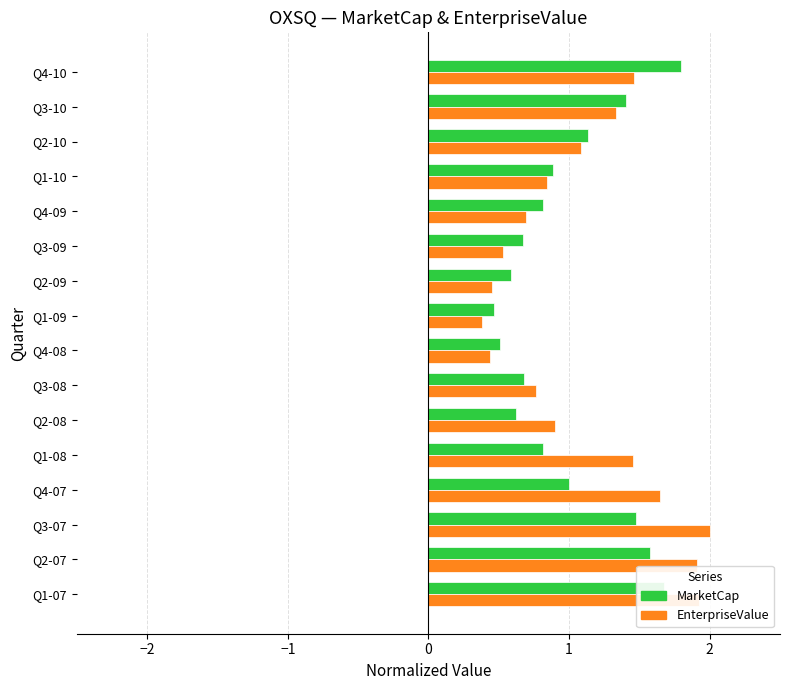

Which series has the largest range (max minus min)?

EnterpriseValue